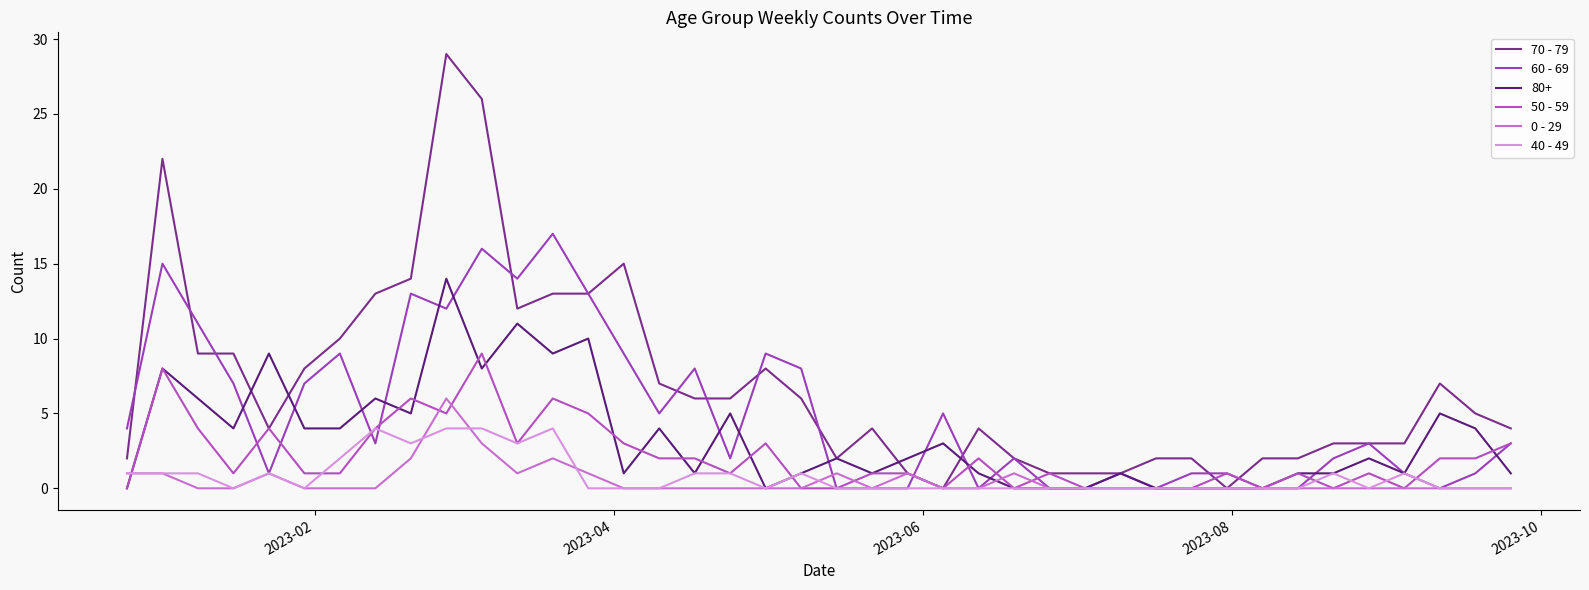

How many lines are shown in the chart?

6